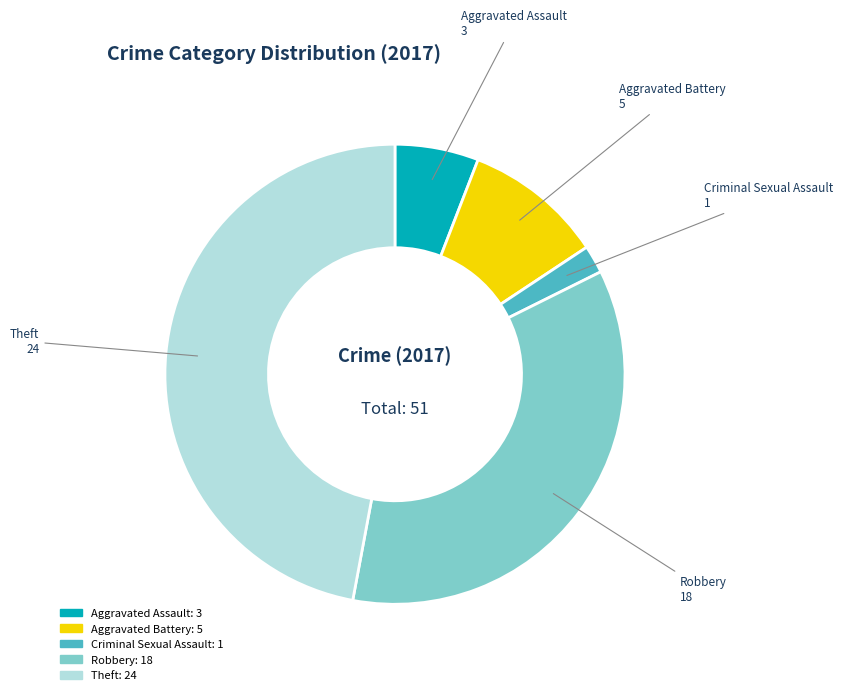

Is there a majority slice in this chart?

No